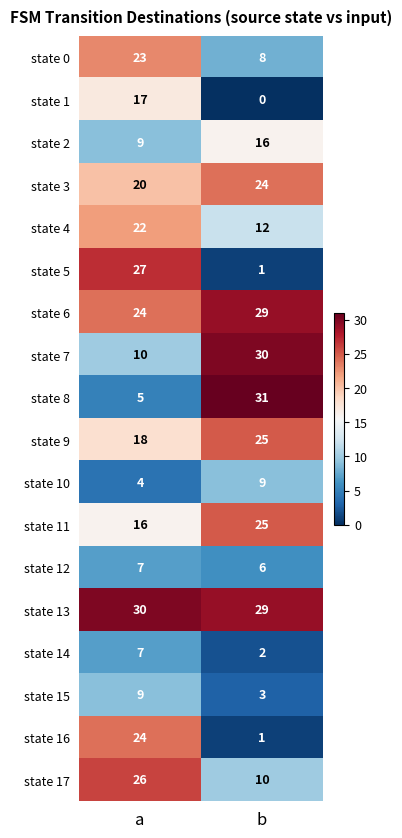

Read the state 13 value at b.

29